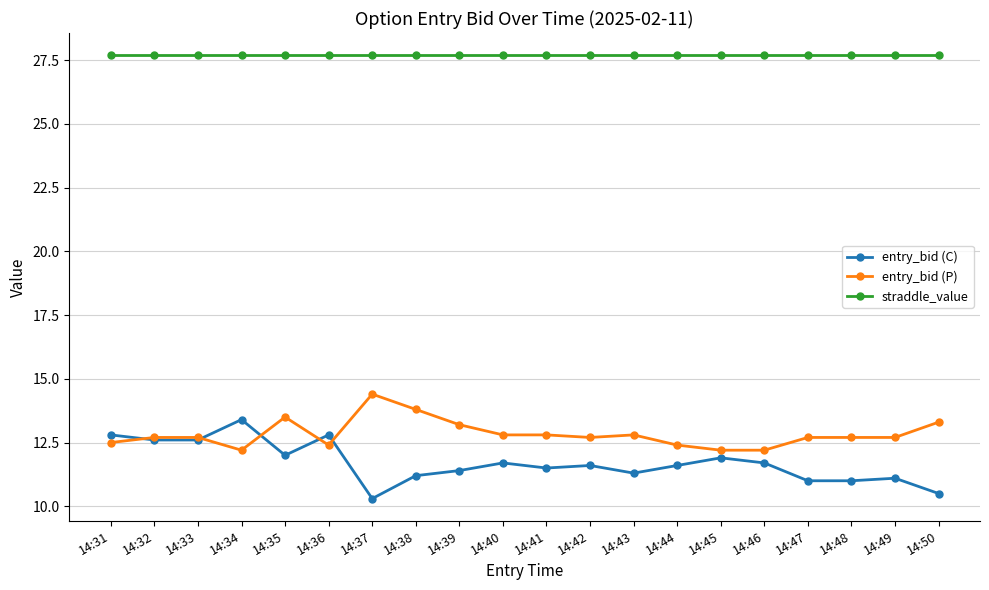

What is the value of the entry_bid (P) point at the 15th from the left?

12.2